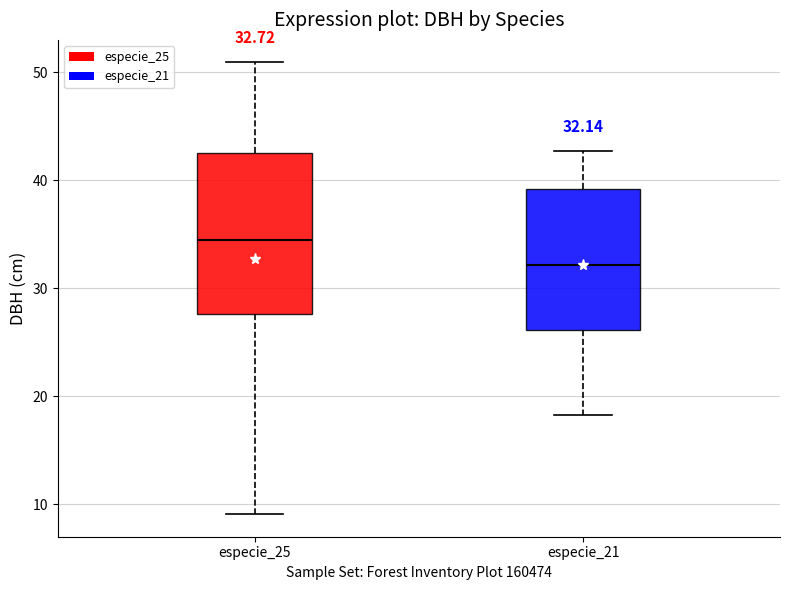

Which box has the lowest median line?

especie_21